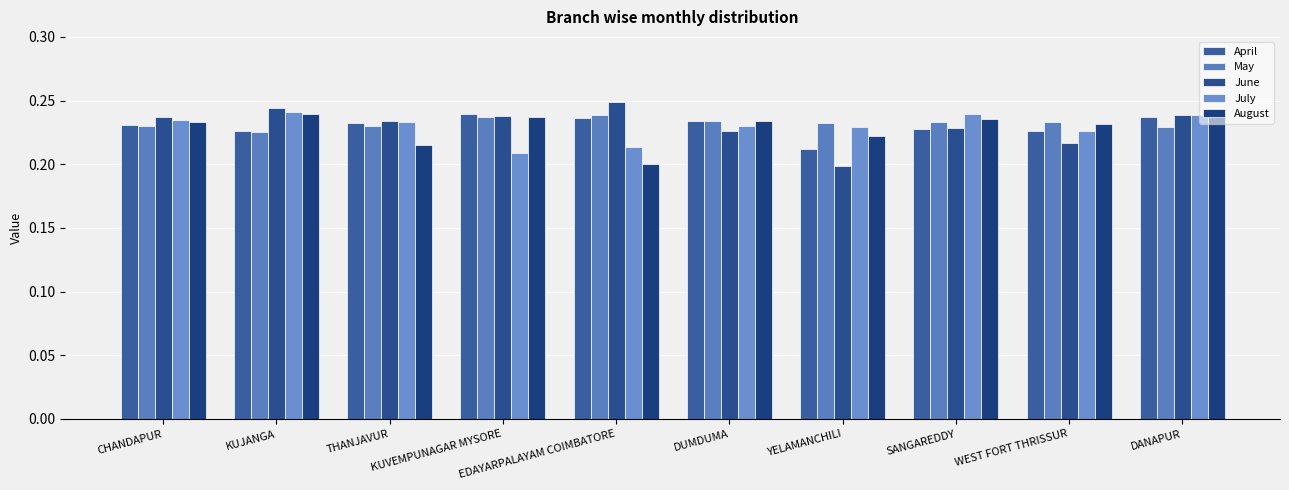

Reading right to left, transcribe all the data shown in this chart.

April: DANAPUR=0.2	WEST FORT THRISSUR=0.2	SANGAREDDY=0.2	YELAMANCHILI=0.2	DUMDUMA=0.2	EDAYARPALAYAM COIMBATORE=0.2	KUVEMPUNAGAR MYSORE=0.2	THANJAVUR=0.2	KUJANGA=0.2	CHANDAPUR=0.2
May: DANAPUR=0.2	WEST FORT THRISSUR=0.2	SANGAREDDY=0.2	YELAMANCHILI=0.2	DUMDUMA=0.2	EDAYARPALAYAM COIMBATORE=0.2	KUVEMPUNAGAR MYSORE=0.2	THANJAVUR=0.2	KUJANGA=0.2	CHANDAPUR=0.2
June: DANAPUR=0.2	WEST FORT THRISSUR=0.2	SANGAREDDY=0.2	YELAMANCHILI=0.2	DUMDUMA=0.2	EDAYARPALAYAM COIMBATORE=0.2	KUVEMPUNAGAR MYSORE=0.2	THANJAVUR=0.2	KUJANGA=0.2	CHANDAPUR=0.2
July: DANAPUR=0.2	WEST FORT THRISSUR=0.2	SANGAREDDY=0.2	YELAMANCHILI=0.2	DUMDUMA=0.2	EDAYARPALAYAM COIMBATORE=0.2	KUVEMPUNAGAR MYSORE=0.2	THANJAVUR=0.2	KUJANGA=0.2	CHANDAPUR=0.2
August: DANAPUR=0.2	WEST FORT THRISSUR=0.2	SANGAREDDY=0.2	YELAMANCHILI=0.2	DUMDUMA=0.2	EDAYARPALAYAM COIMBATORE=0.2	KUVEMPUNAGAR MYSORE=0.2	THANJAVUR=0.2	KUJANGA=0.2	CHANDAPUR=0.2